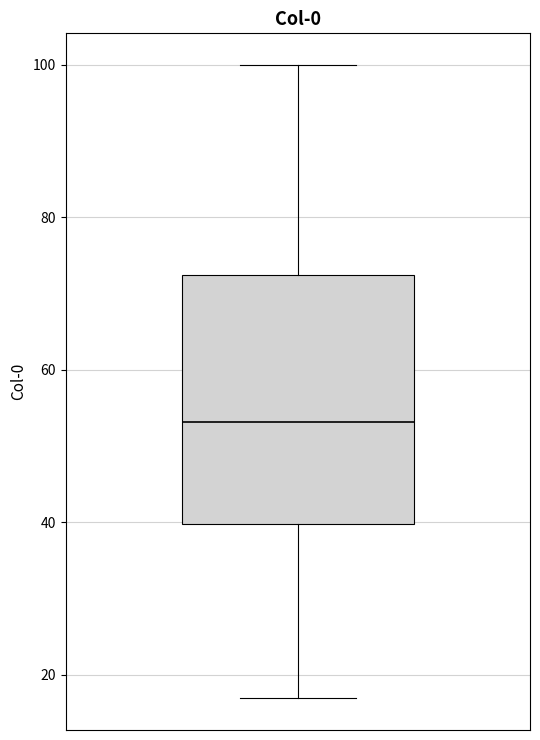

Transcribe this box plot: give where the median line is, the range the box spans, and where the two whiskers end, as read against the y-axis. The values are not printed on the chart, so give them approximately, as read against the axis.

median 54, box 40 to 72, whiskers 16 to 100